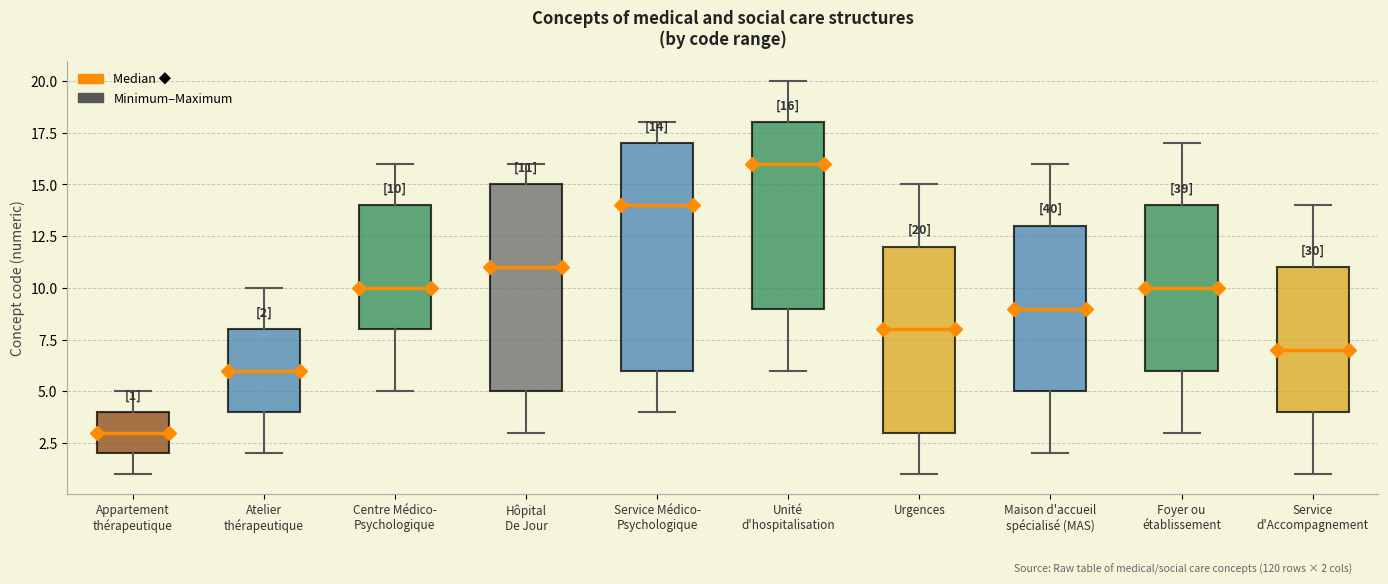

Which box is the tallest, from its lower edge to its upper edge?

Service Médico- Psychologique